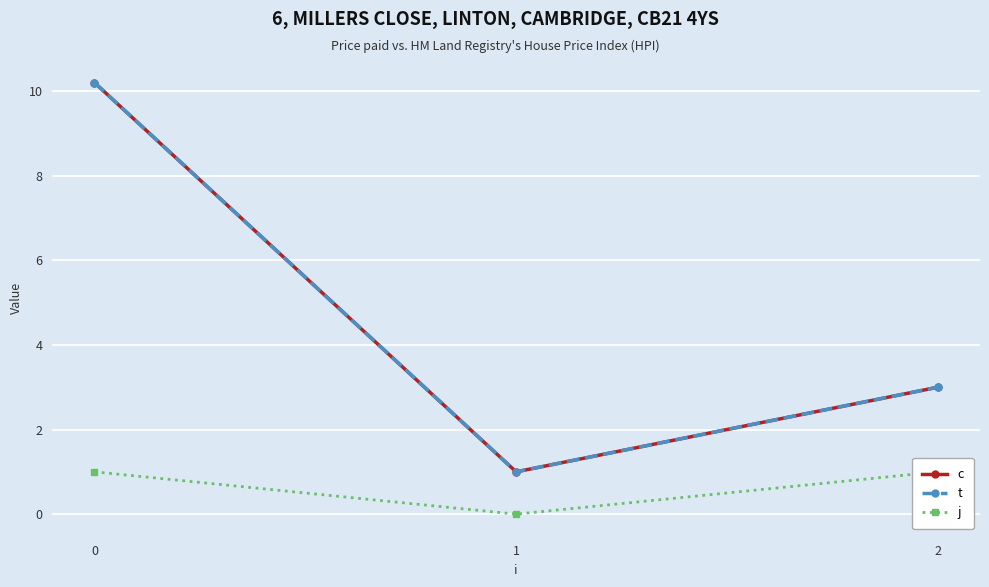

What is the difference between the c values at 1 and 0?

9.2